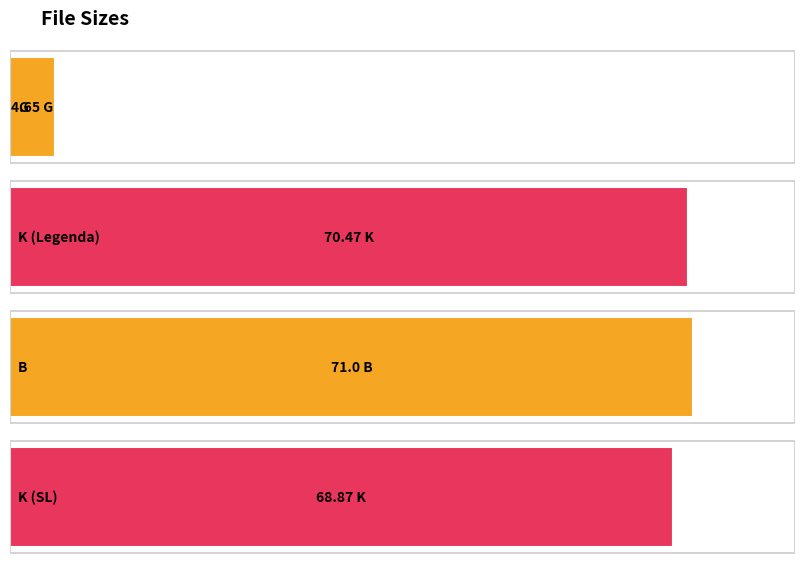

True or false: the data shows 125.7 at K (Legenda).

False